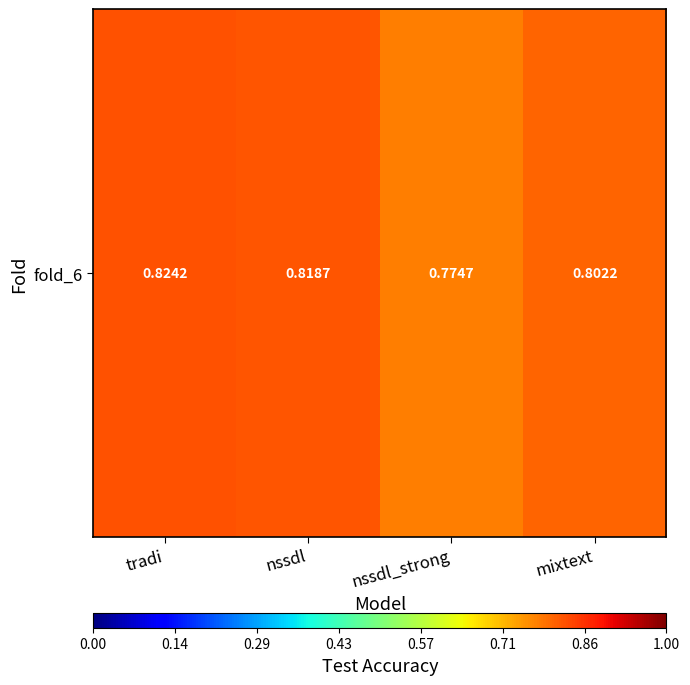

What is the average value?

0.8